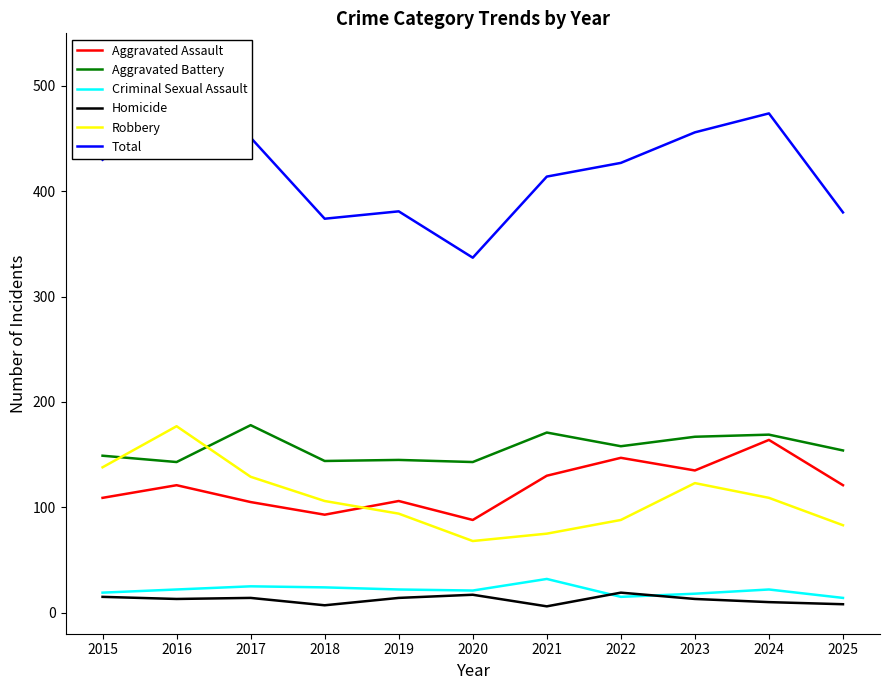

What is the minimum value shown in the chart?

6